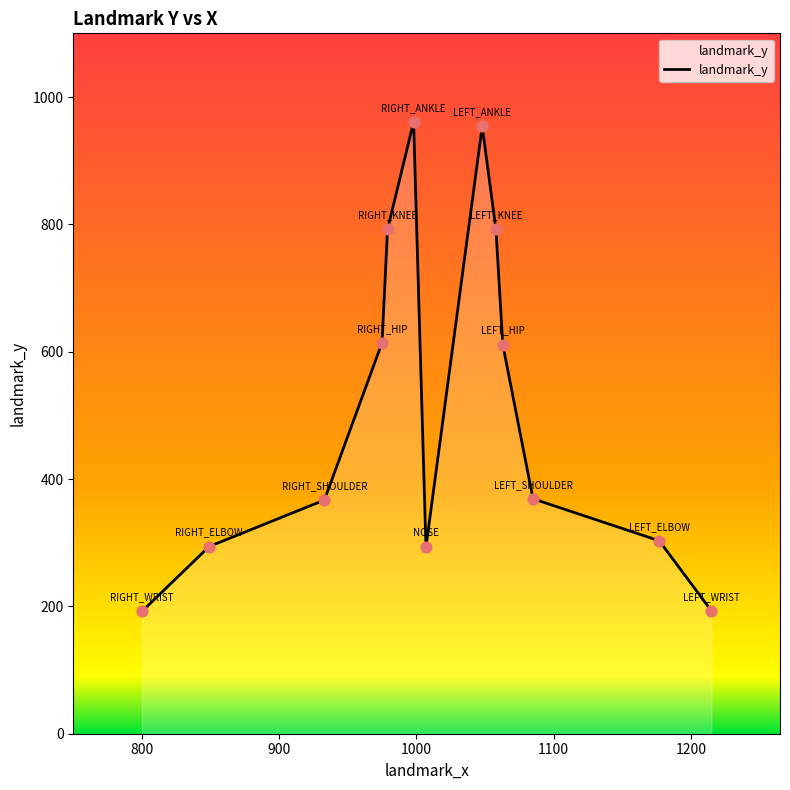

What is the greatest value displayed?

961